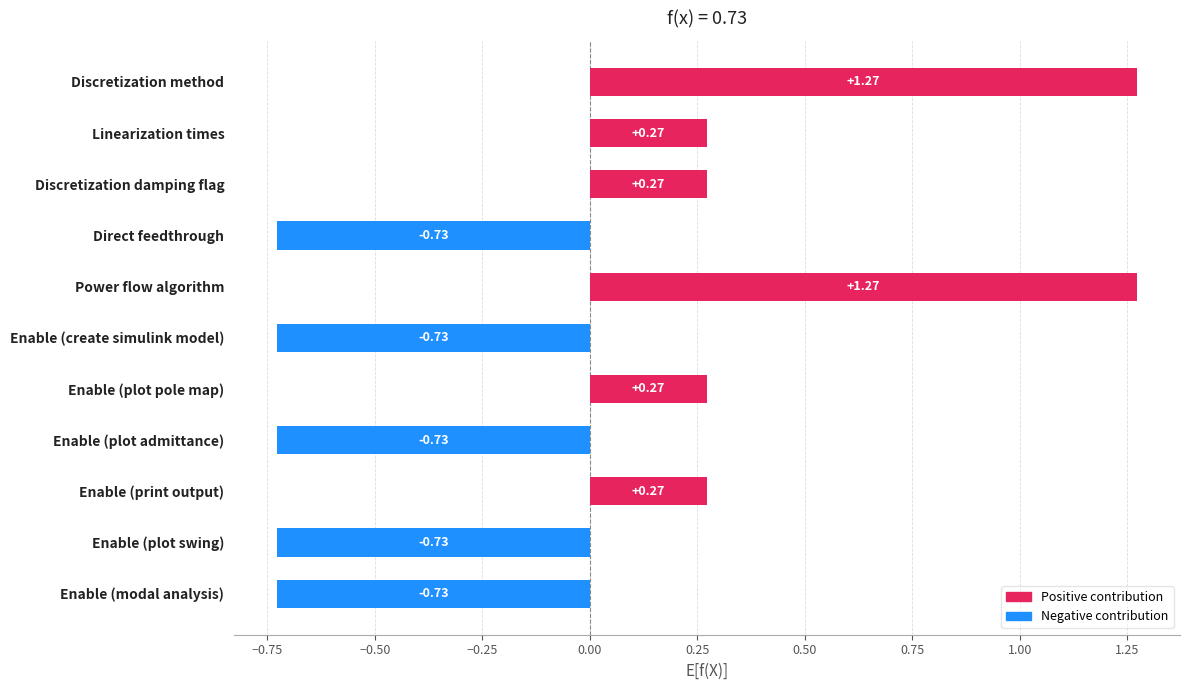

How many positive values are there?

6